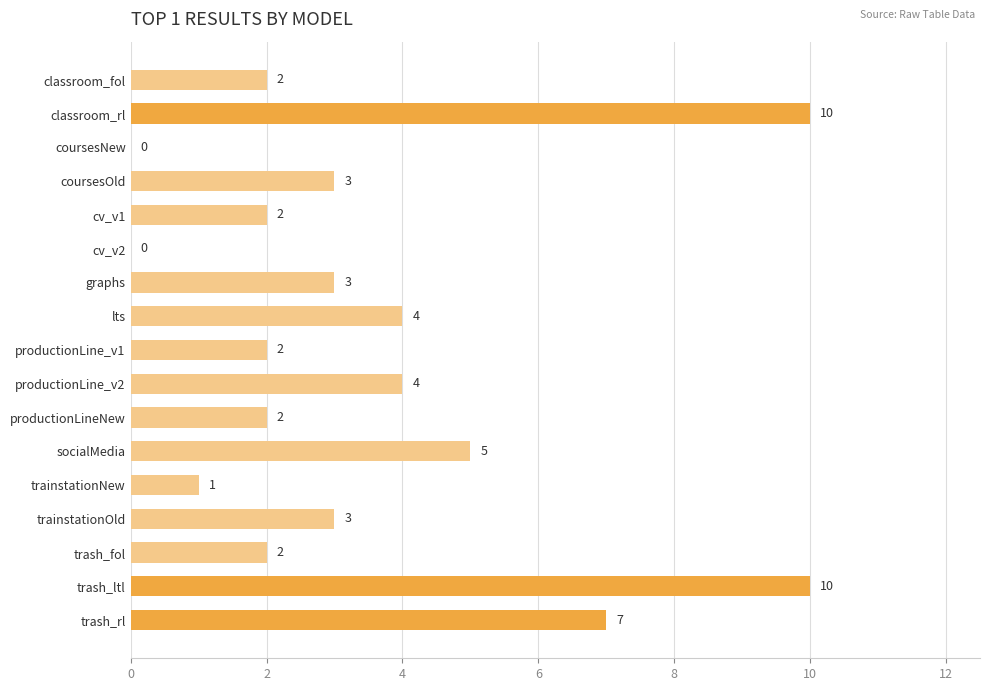

What is the sum of the values at graphs and cv_v2?

3